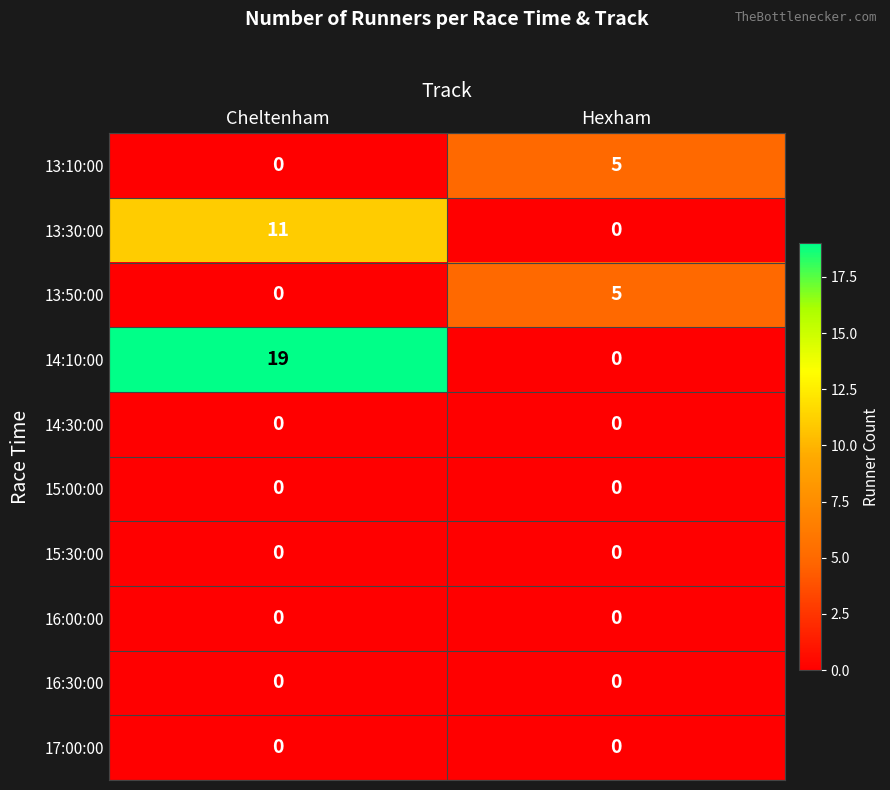

Which series has the largest total across all categories?

14:10:00